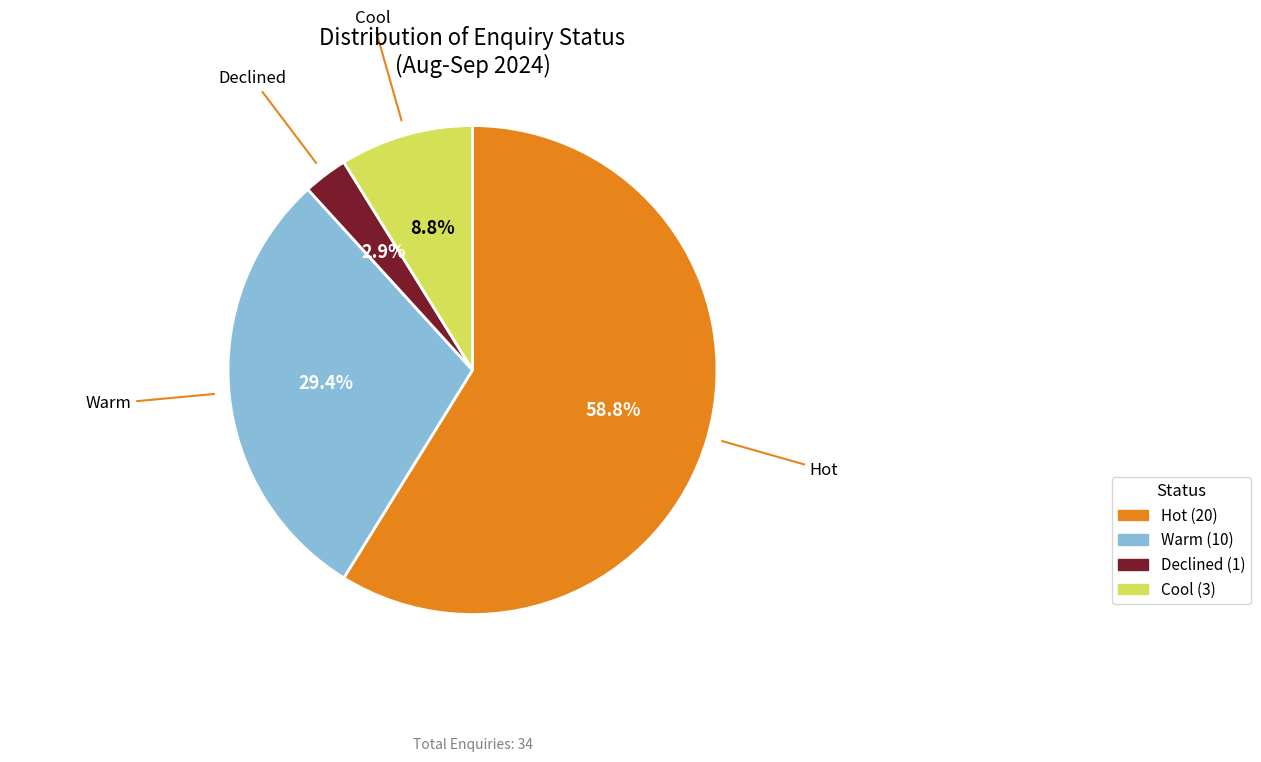

How many slices are in this pie chart?

4